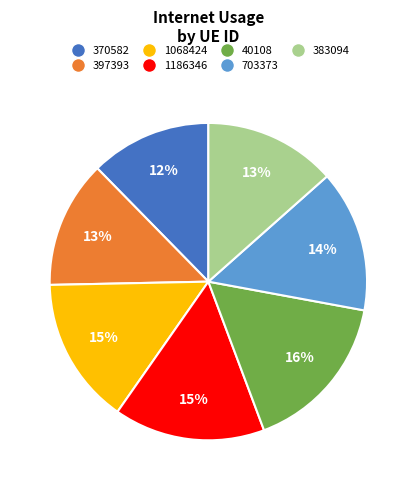

Combined, do 370582 and 1186346 account for over 50%?

No